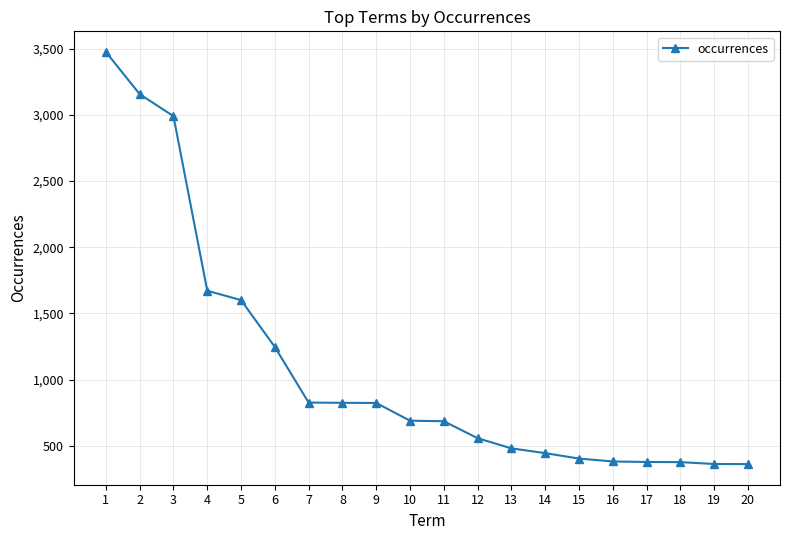

True or false: the data shows 685 at 11.

True